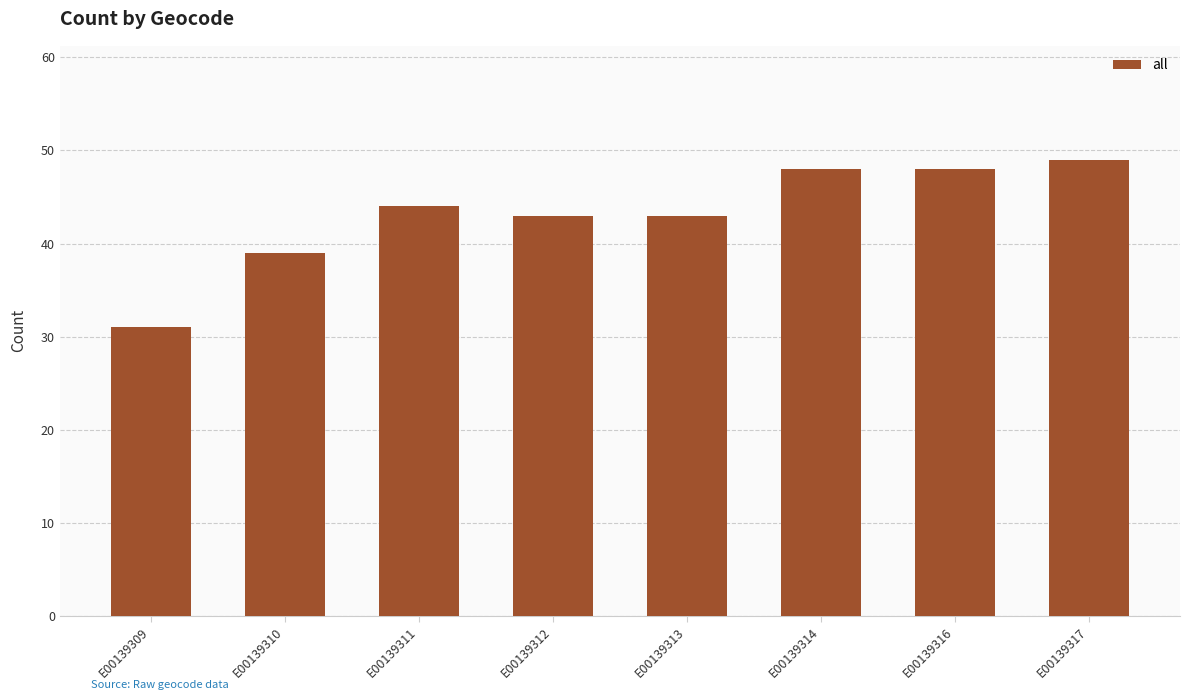

What is the value of the 7th bar from the left?

48